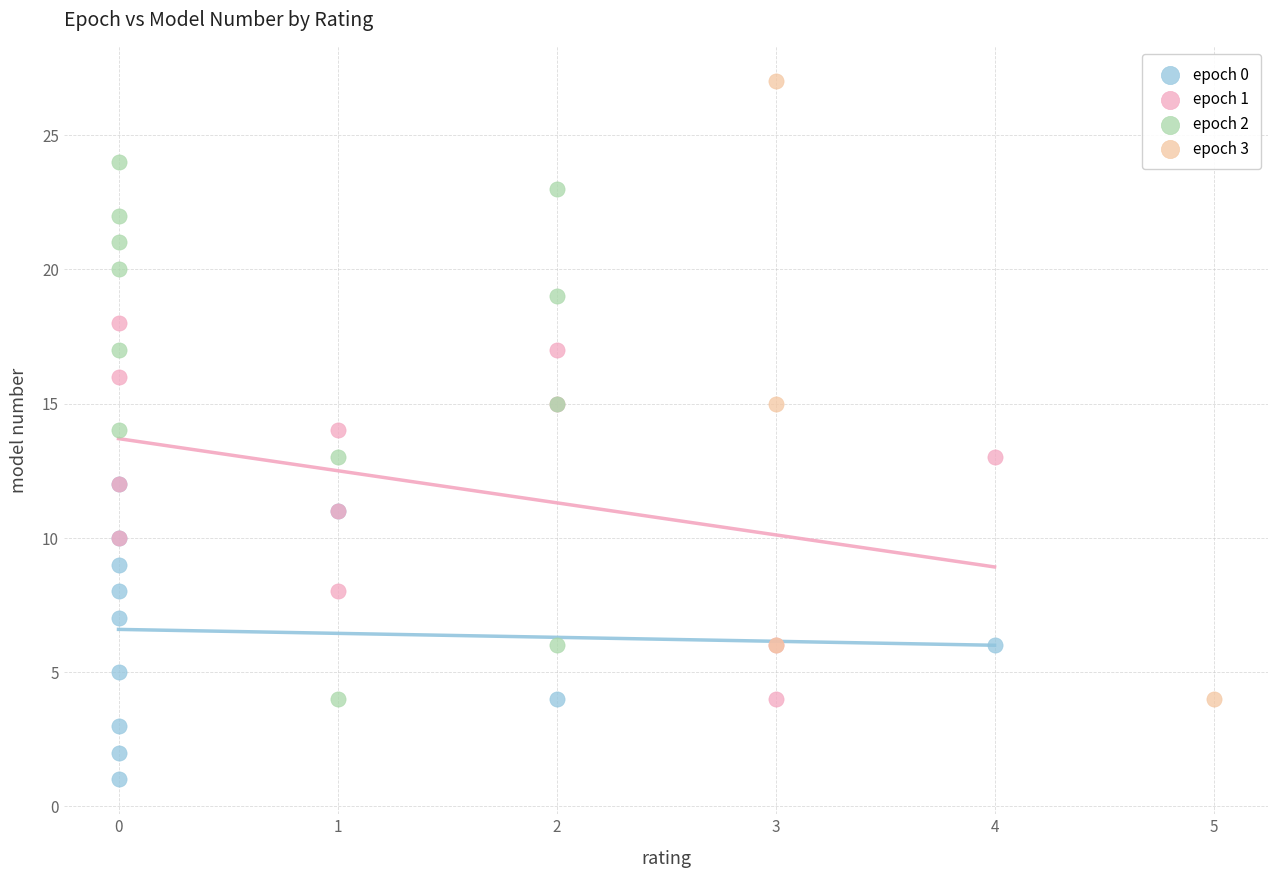

Which series contains the highest Y value?

epoch 3